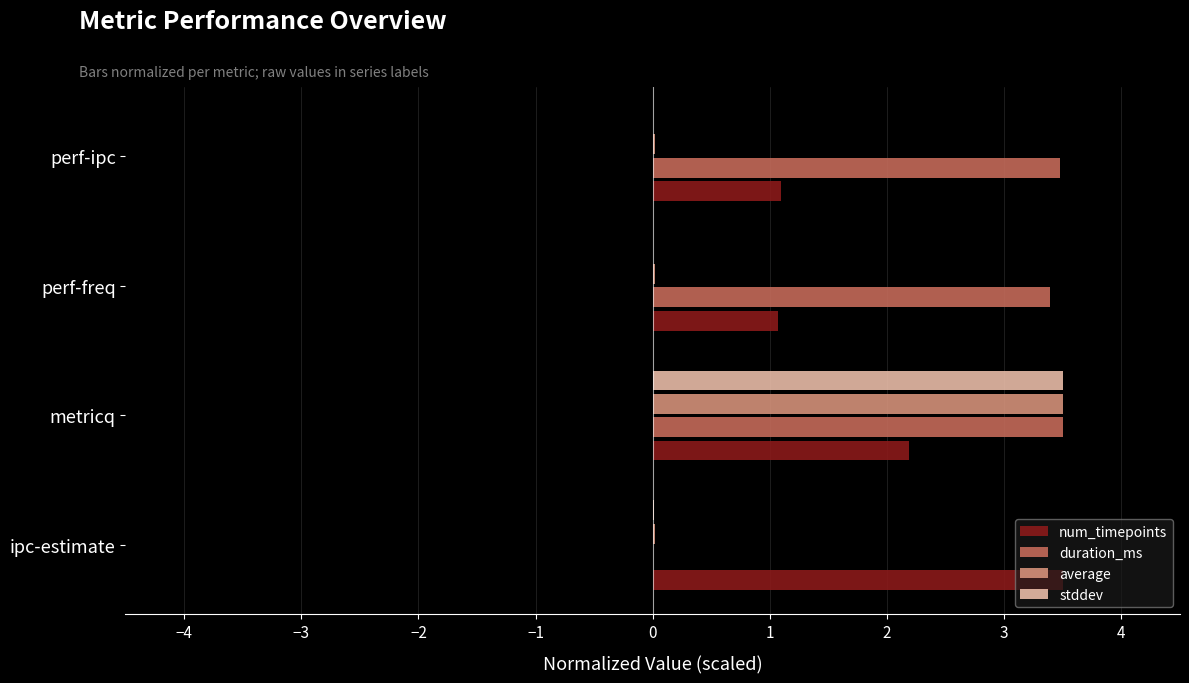

What is the maximum value for stddev?

3.5